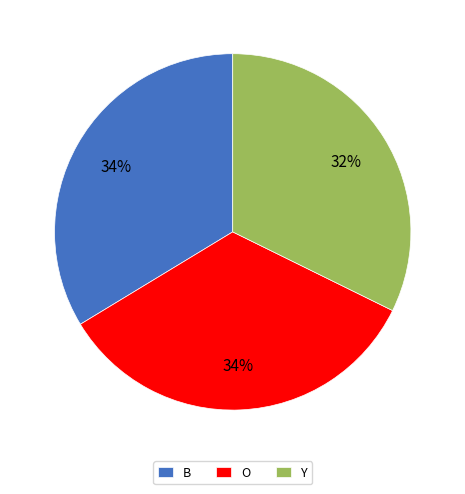

Which has a higher value, Y or O?

O